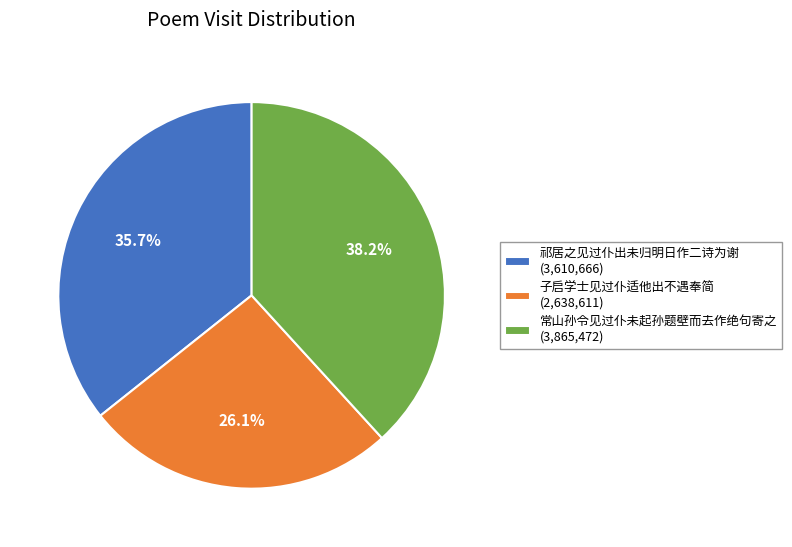

How many segments does this pie chart have?

3